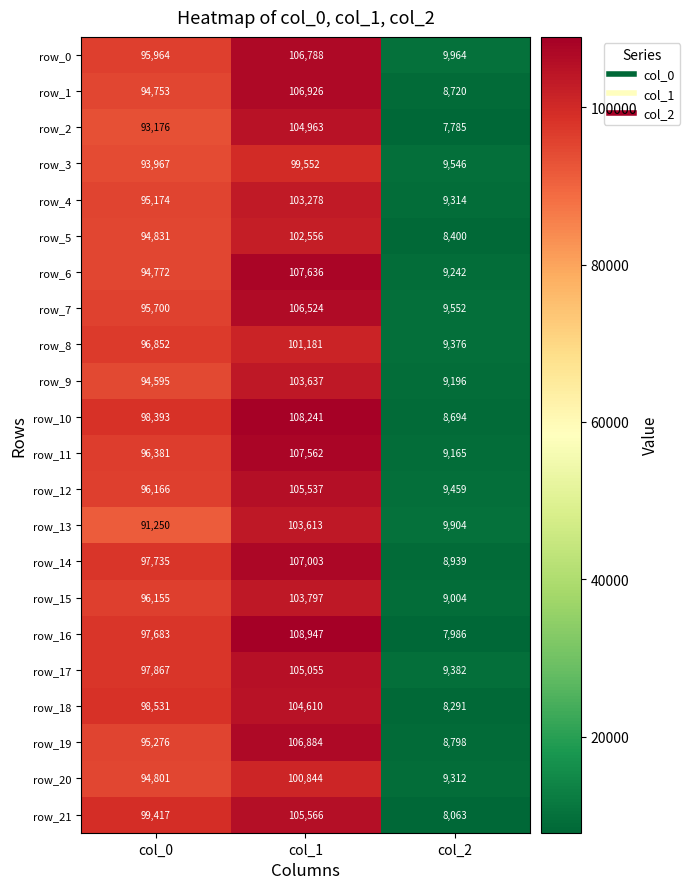

Which series has the widest spread of values?

row_16